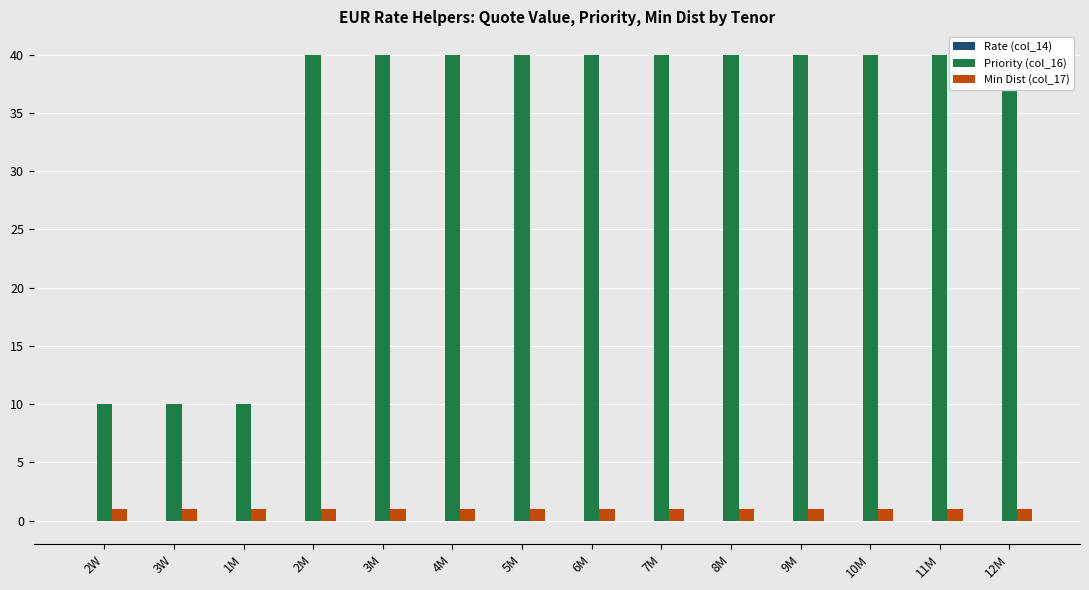

Between 3W and 9M, which series saw the biggest shift?

Priority (col_16)